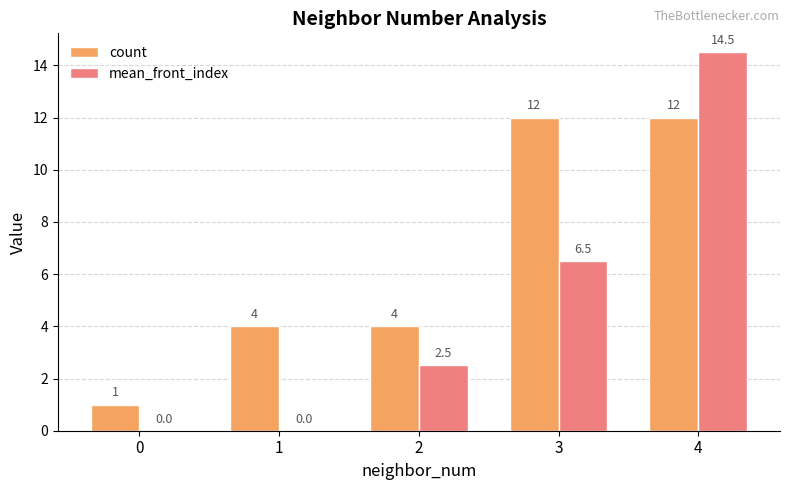

How many groups of bars are there?

5